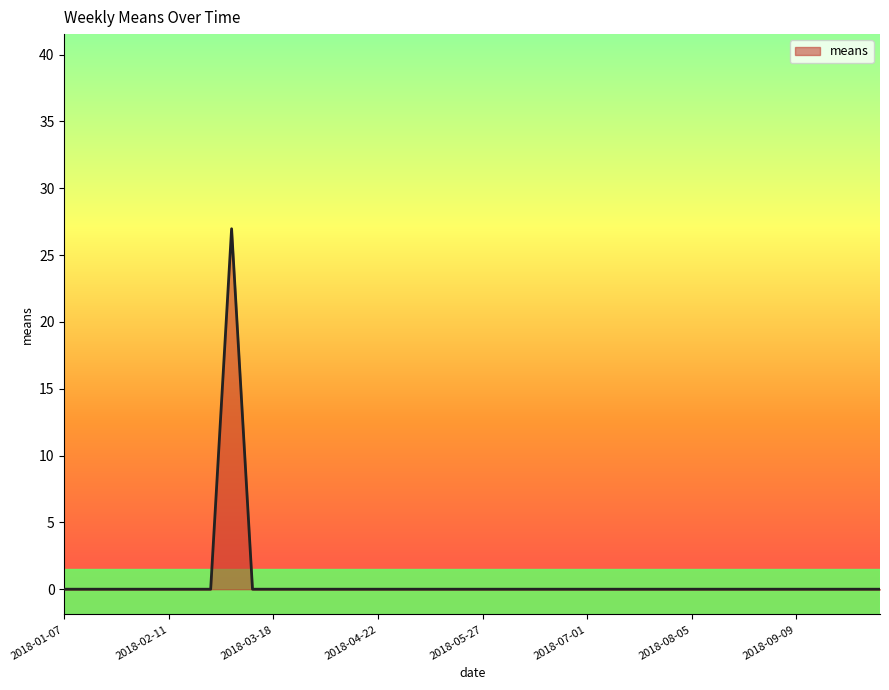

What is the maximum value shown in the chart?

27.0